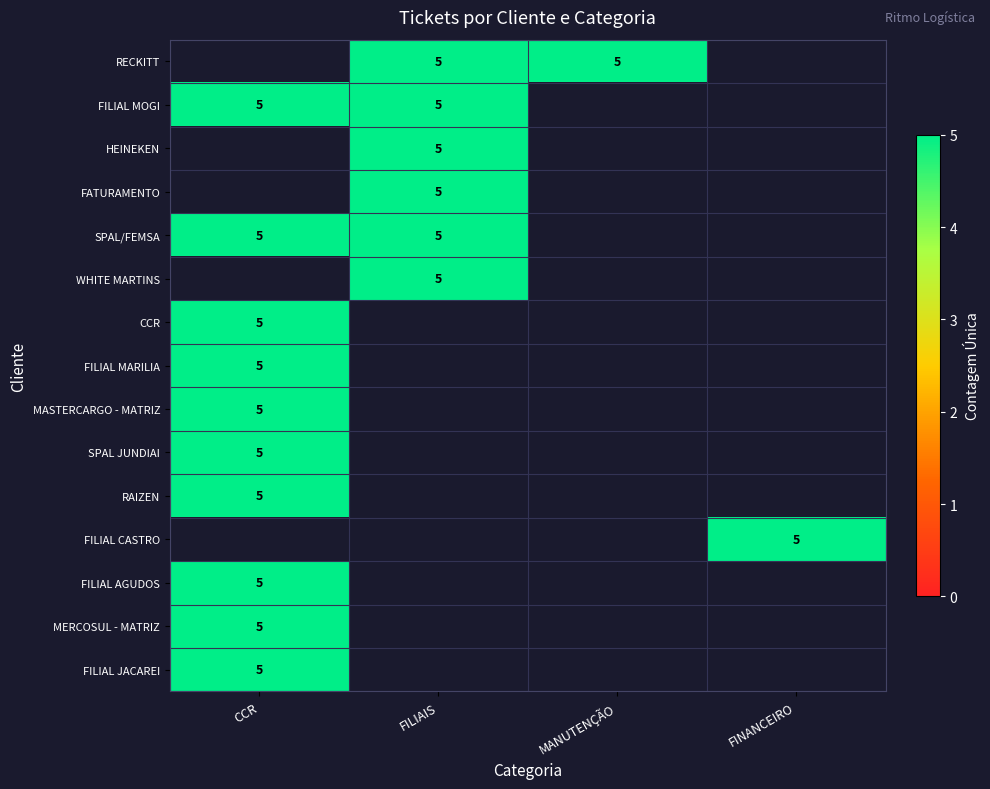

Where is FILIAL MARILIA nearest to the value 5?

CCR